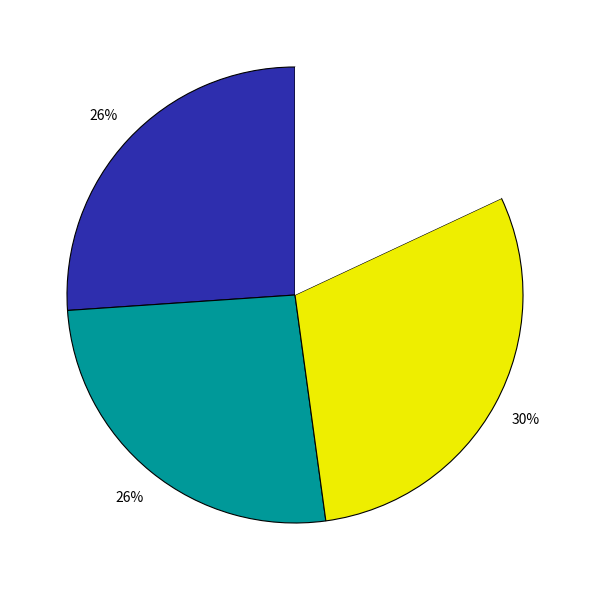

To the nearest percent, what is the average slice percentage?

25%